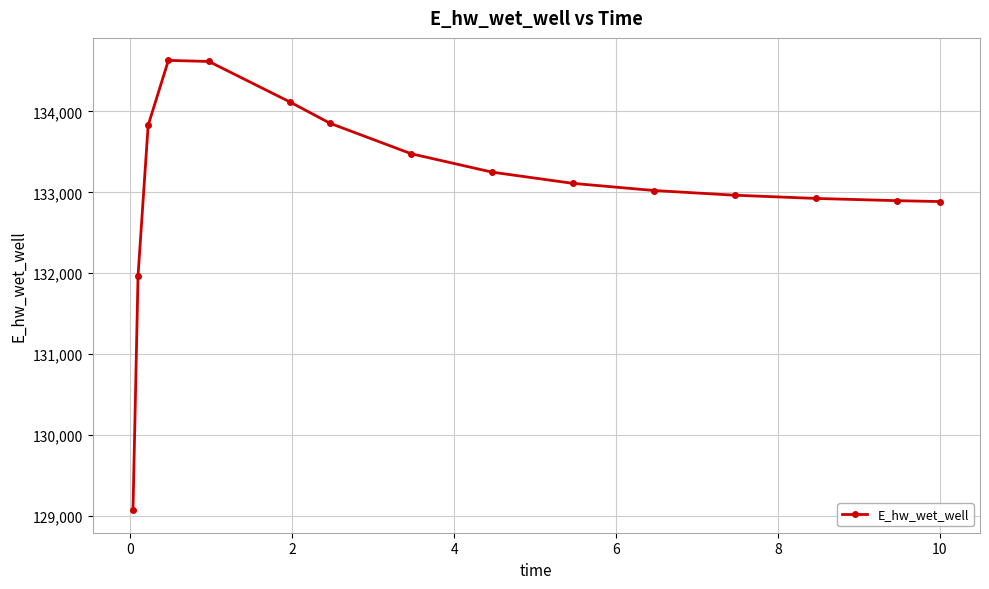

What is the sum of all values?

1996620.7